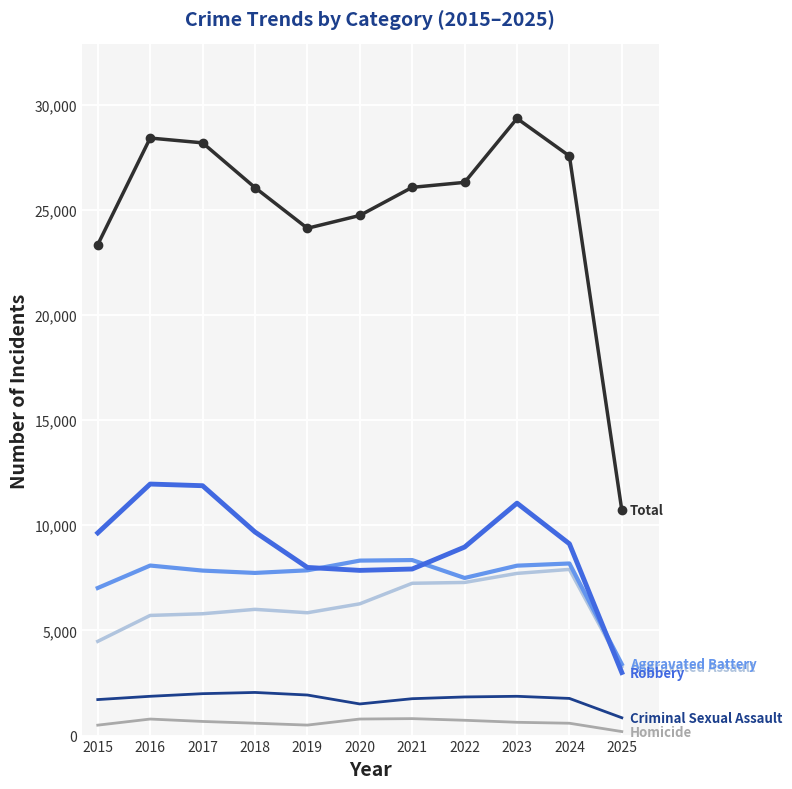

What is the total value across all series at 2017?

56368